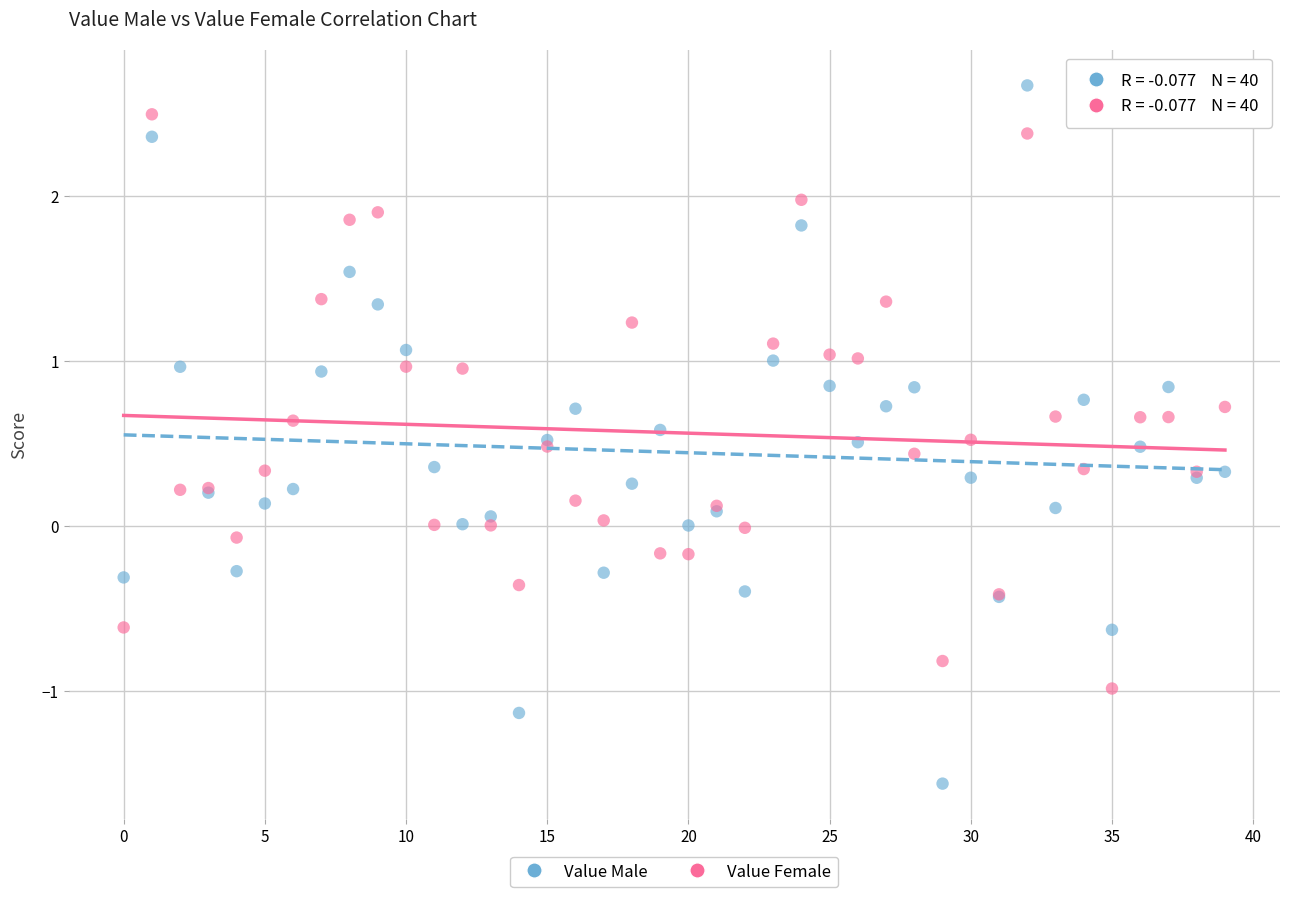

Which series has the largest Y range (max minus min)?

Value Male